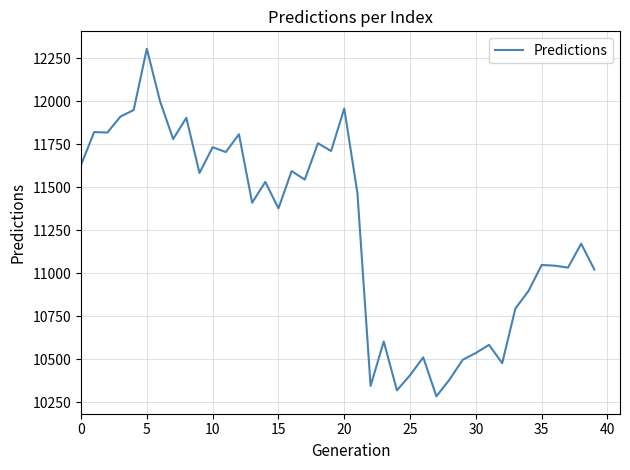

What is the difference between the maximum and minimum values?

2022.1